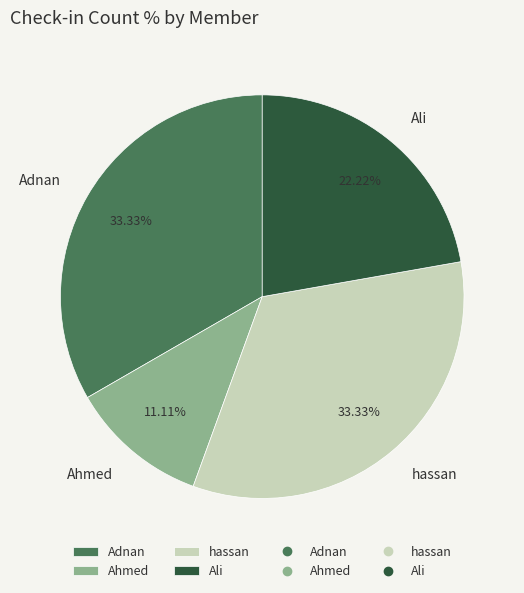

What percentage do Adnan and Ahmed together represent?

44.4%